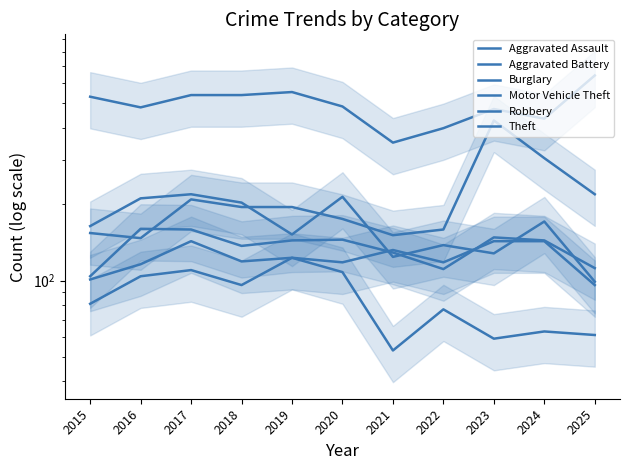

What is the difference between the maximum and minimum values in the Theft series?

294